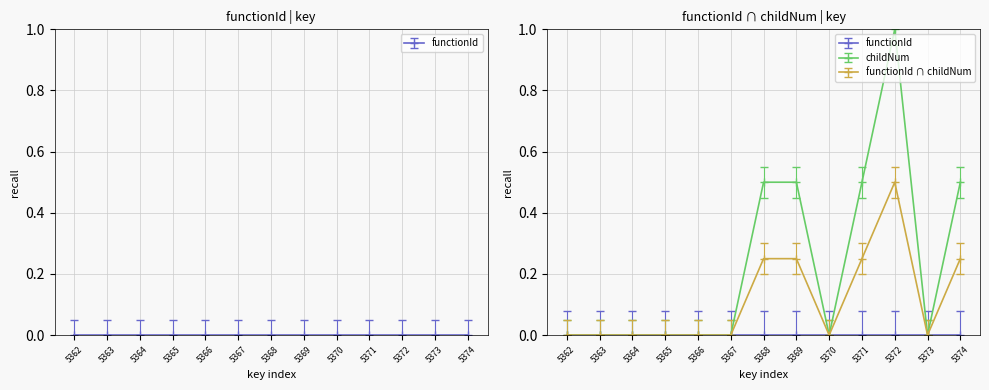

Reading left to right, what are all the values shown in this chart?

9475362=0.0	9475363=0.0	9475364=0.0	9475365=0.0	9475366=0.0	9475367=0.0	9475368=0.5	9475369=0.5	9475370=0.0	9475371=0.5	9475372=1.0	9475373=0.0	9475374=0.5